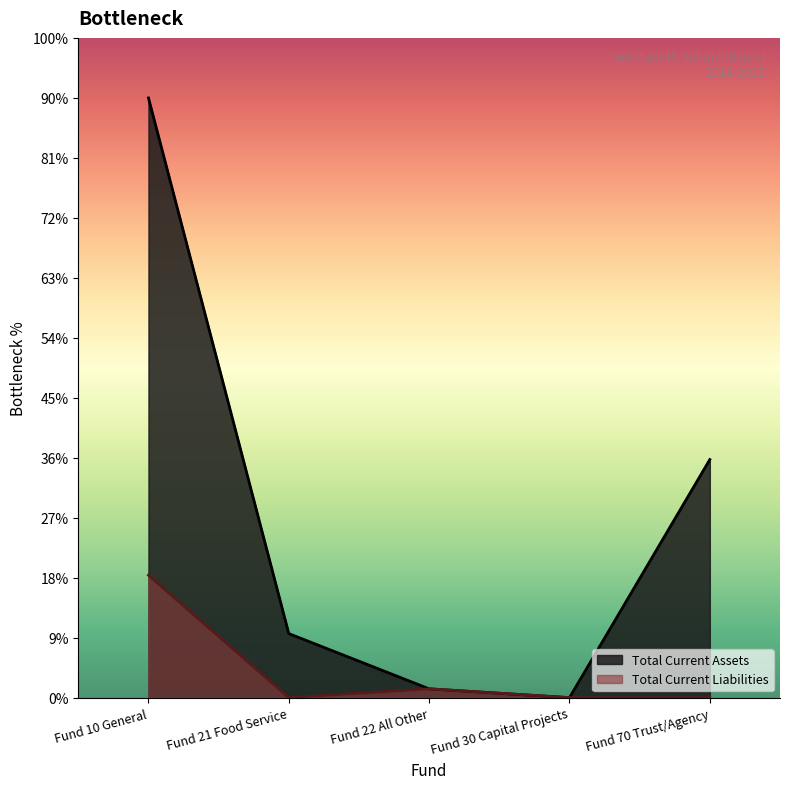

What is the difference between the highest and lowest values at Fund 21 Food Service?

10682.0